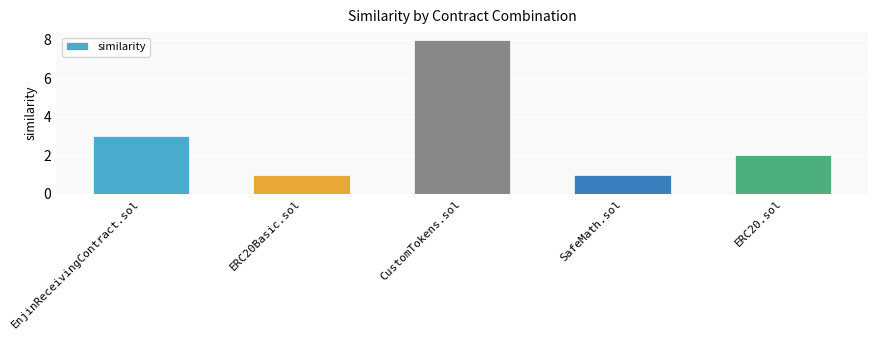

What is the difference between the values at EnjinReceivingContract.sol and ERC20.sol?

1